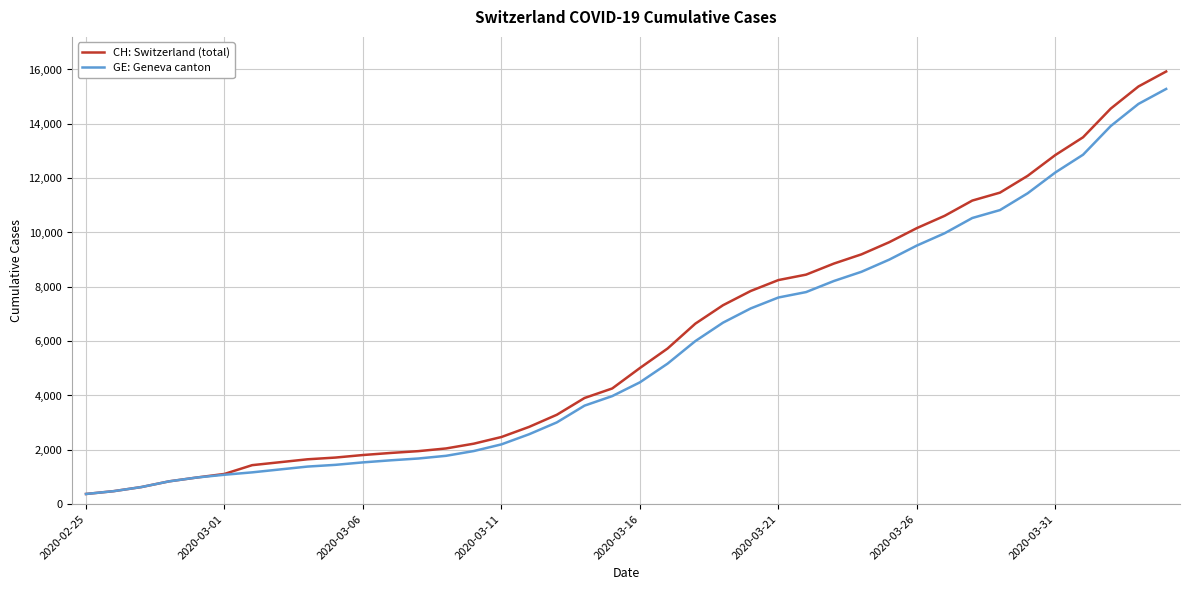

What is the lowest value of the GE: Geneva canton series?

375